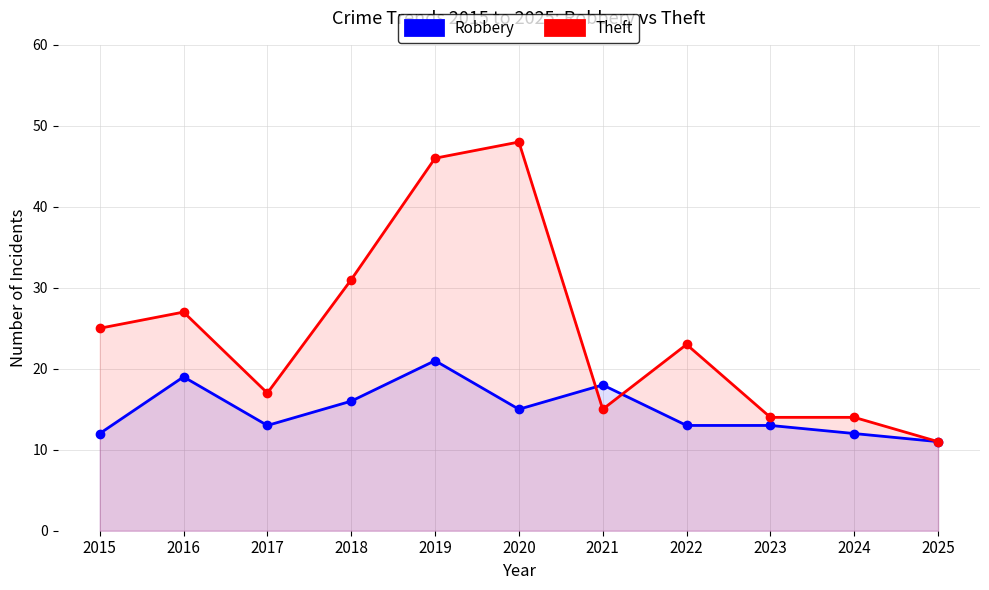

Rank the series by their maximum value, from lowest to highest.

Robbery, Theft